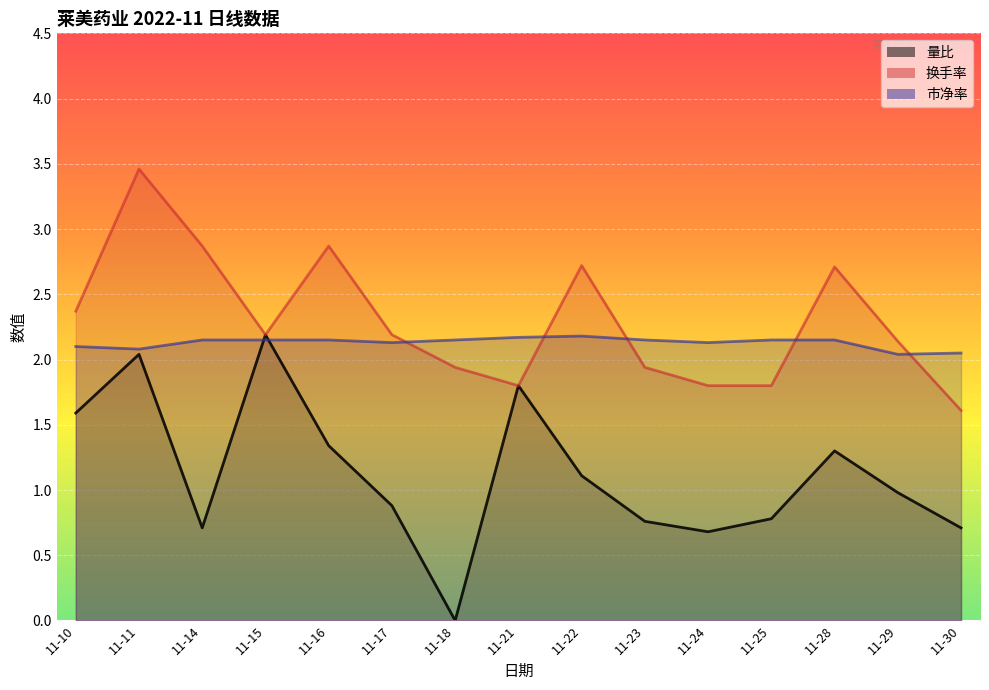

Which series changed the most between 11-21 and 11-28?

换手率